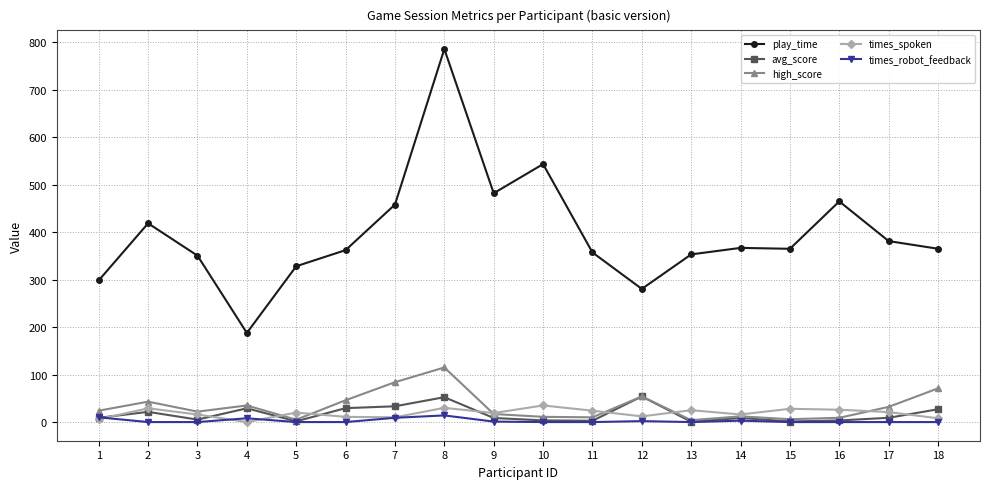

Which series has the widest spread of values?

play_time